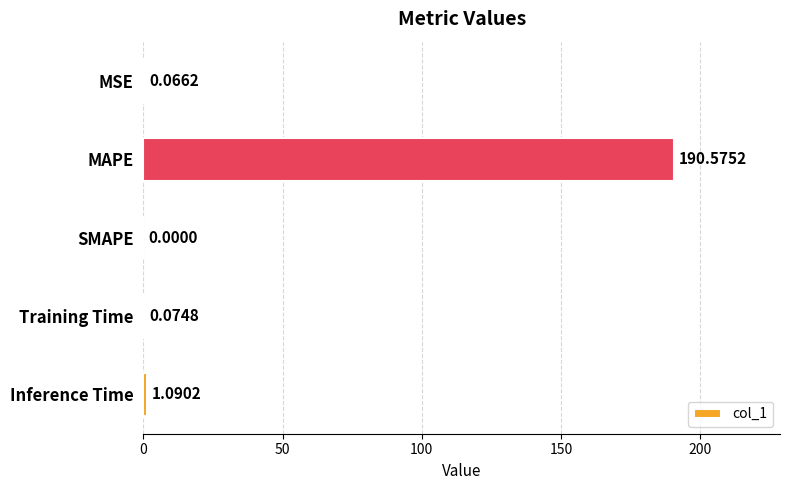

Which category has the highest value across all series?

MAPE